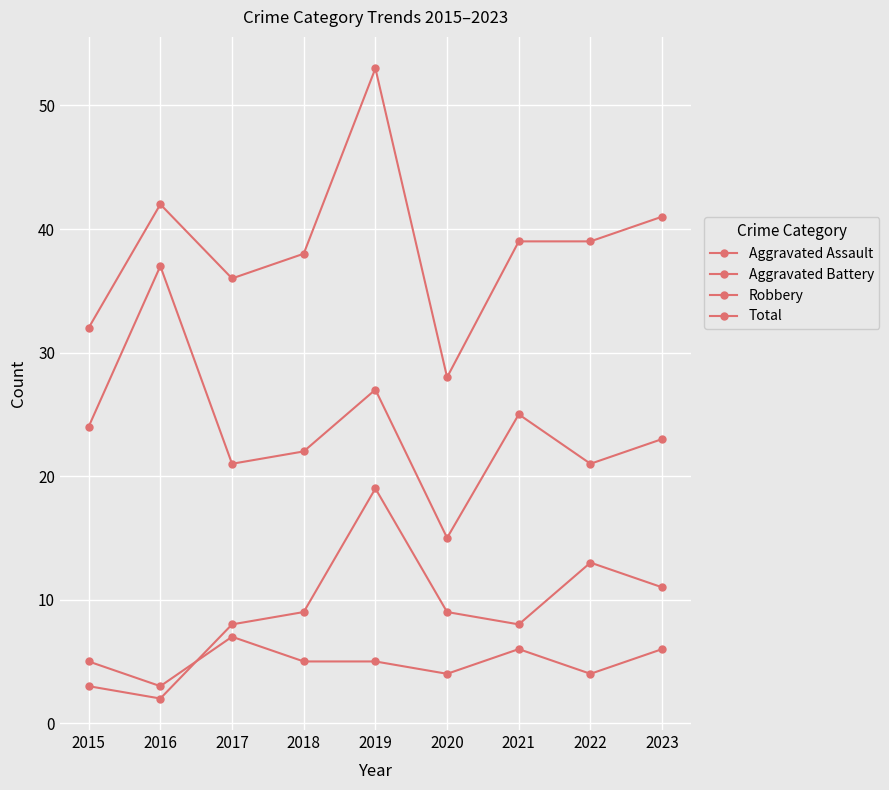

How many values in the Aggravated Battery series are below 9?

4